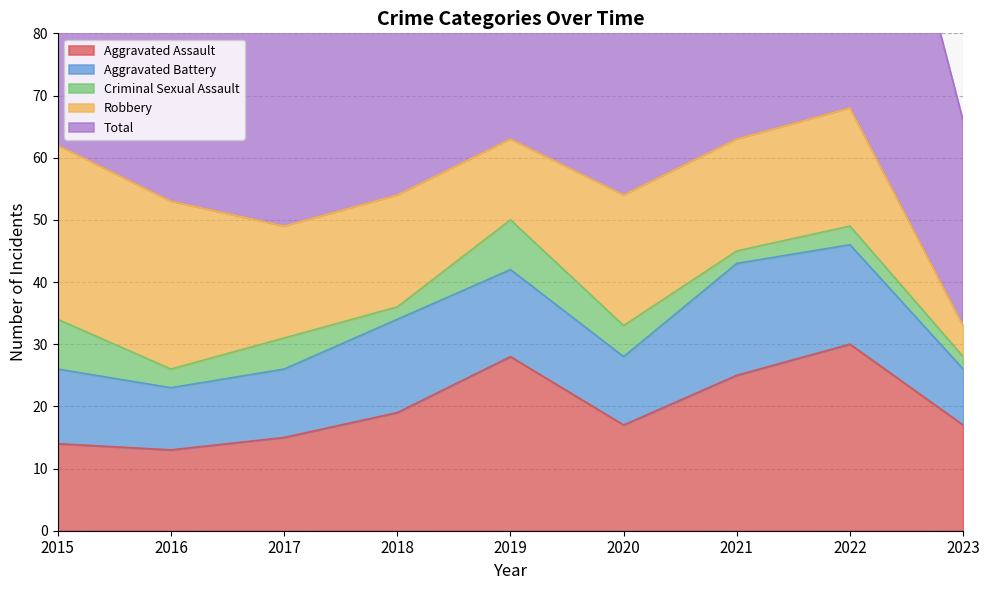

Reading left to right, list all the values displayed in this chart.

Aggravated Assault: 2015=14	2016=13	2017=15	2018=19	2019=28	2020=17	2021=25	2022=30	2023=17
Aggravated Battery: 2015=12	2016=10	2017=11	2018=15	2019=14	2020=11	2021=18	2022=16	2023=9
Criminal Sexual Assault: 2015=8	2016=3	2017=5	2018=2	2019=8	2020=5	2021=2	2022=3	2023=2
Robbery: 2015=28	2016=27	2017=18	2018=18	2019=13	2020=21	2021=18	2022=19	2023=5
Total: 2015=62	2016=54	2017=49	2018=55	2019=64	2020=56	2021=63	2022=68	2023=33